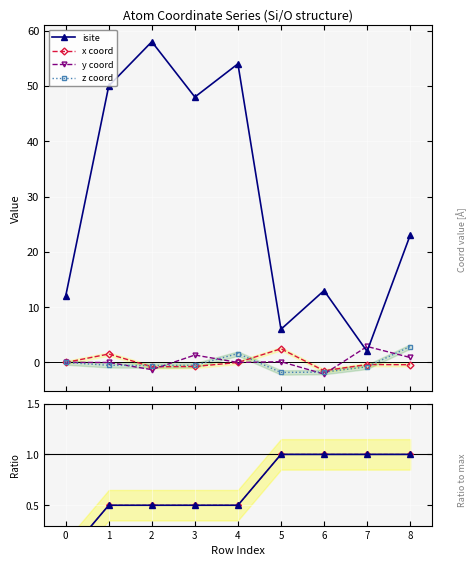

How many interior local peaks does the isite series have?

3